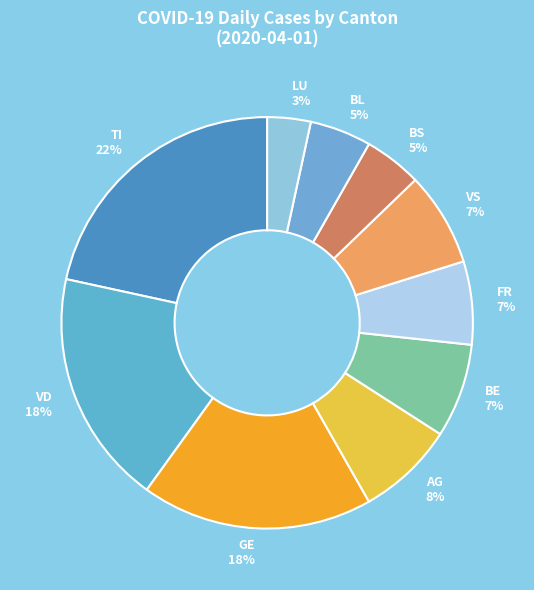

To the nearest percent, what is the combined percentage of BL 5% and VD 18%?

23%